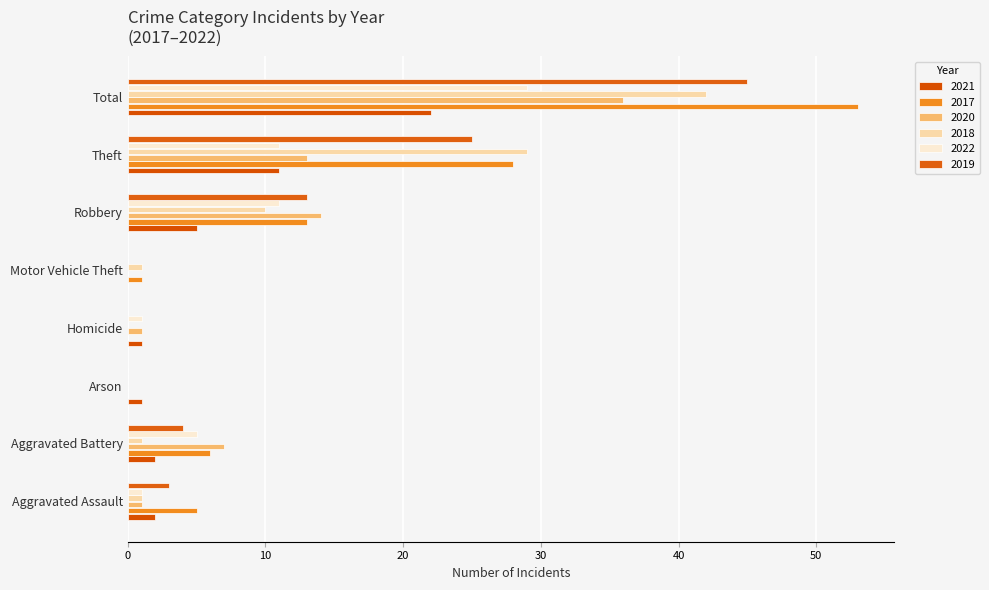

How many series are shown in this chart?

6